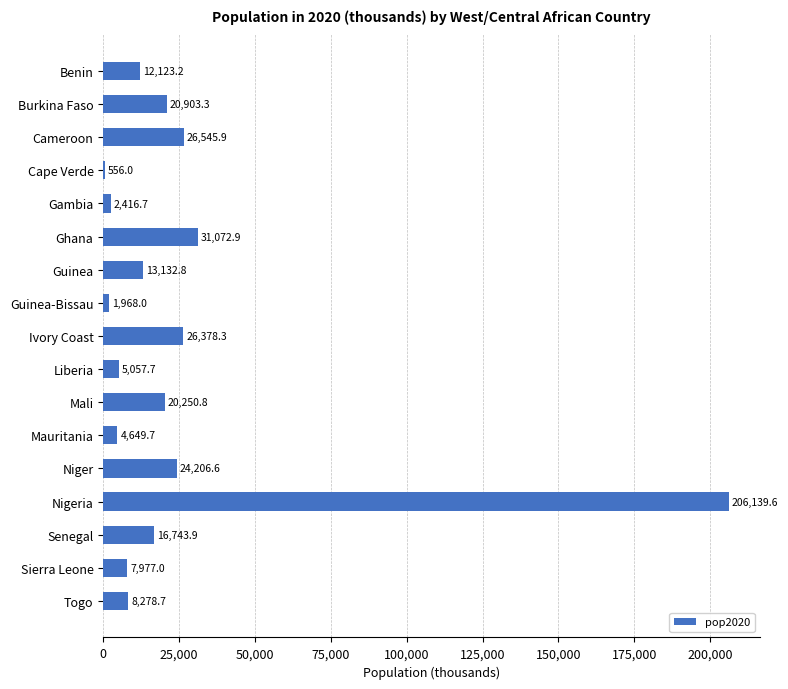

Is it true that the value at Cameroon is 26545.9?

True